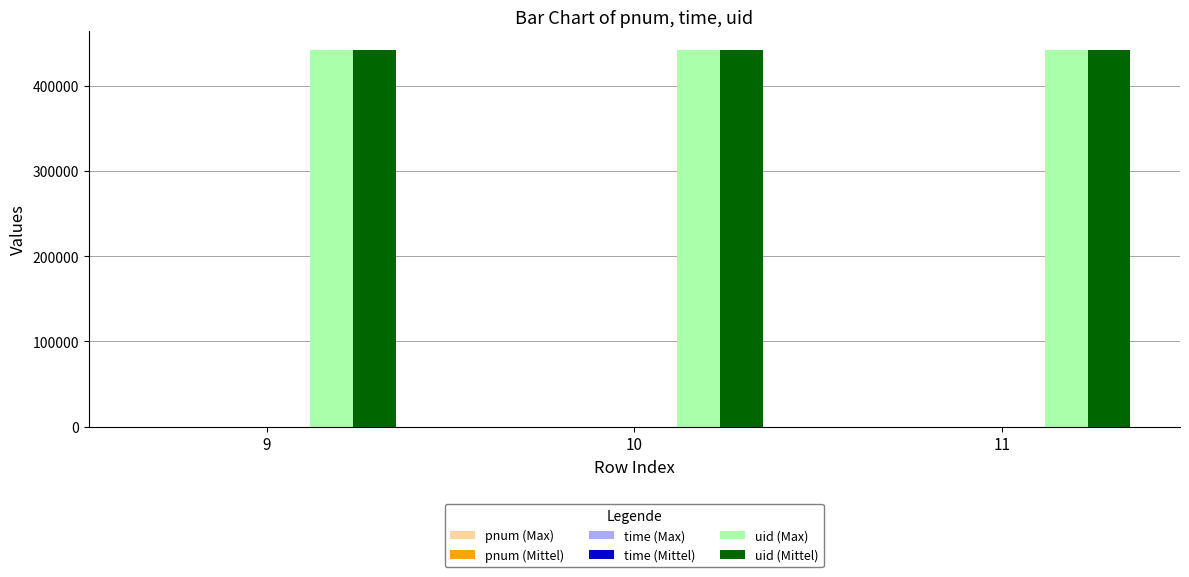

What is the maximum value shown in the chart?

441777.0